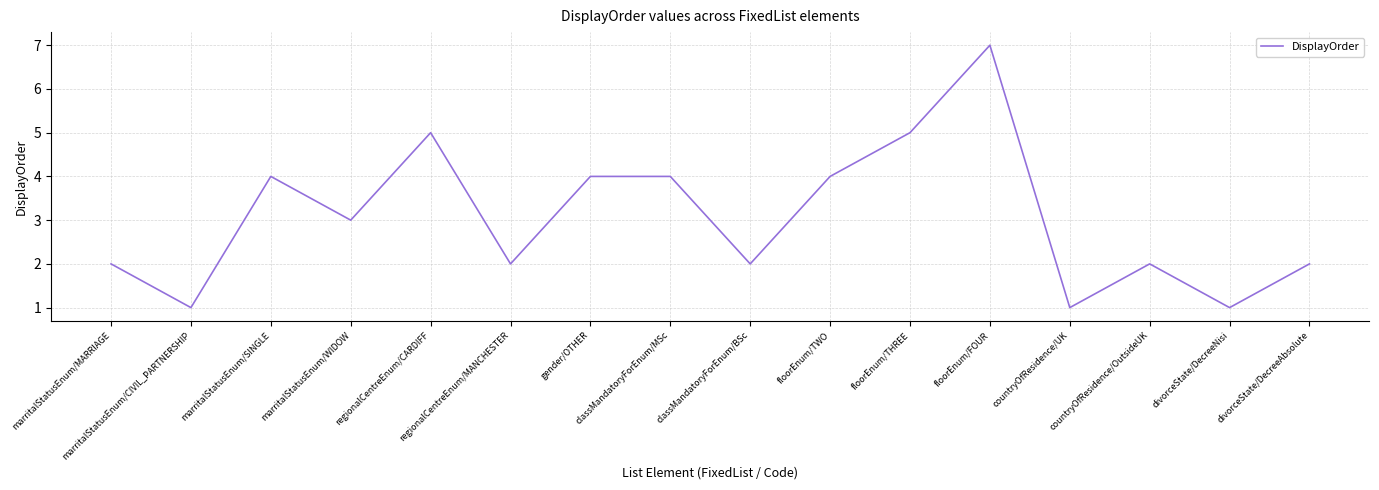

The value at floorEnum/THREE is 3. True or false?

False